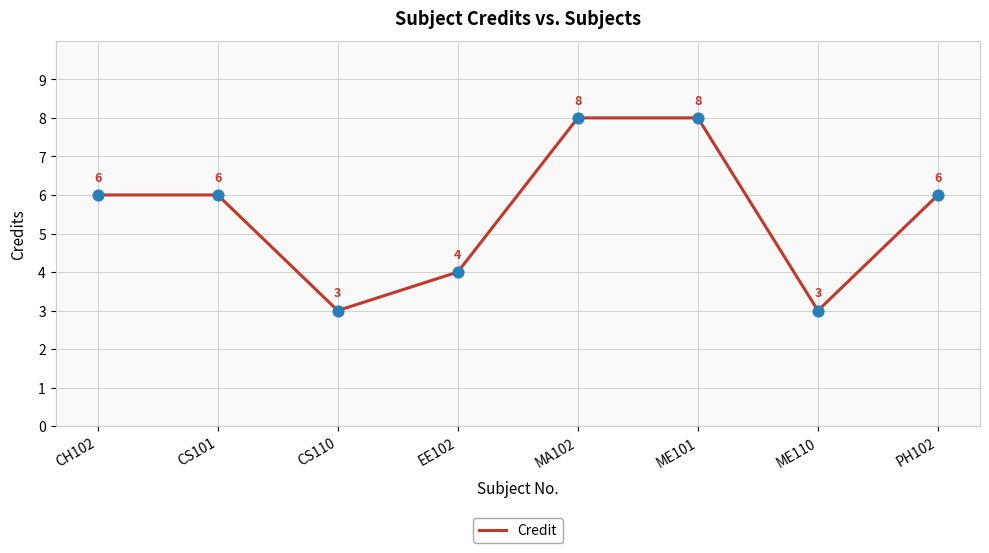

Between ME101 and PH102, which is larger?

ME101